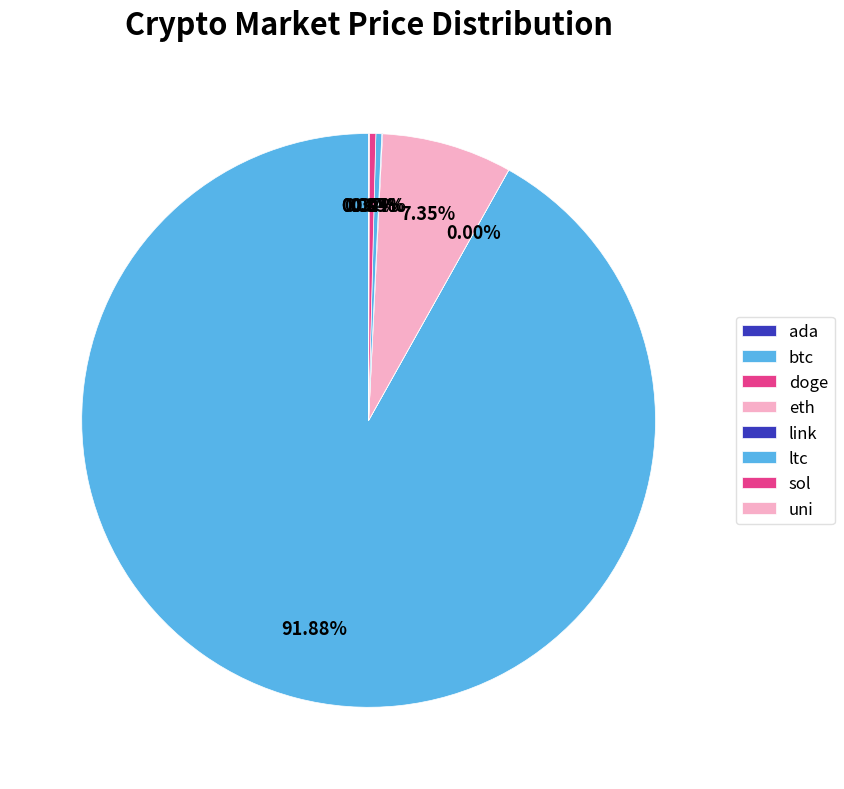

What is the change in value from ada to eth?

+4516.7